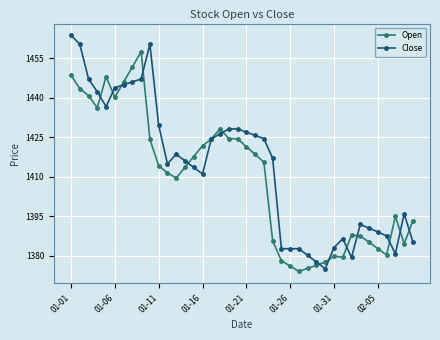

List the series in order of their overall mean, lowest first.

Open, Close